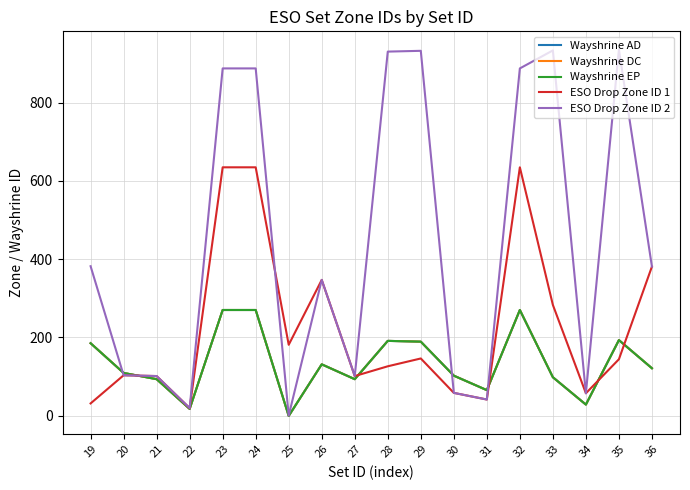

True or false: Wayshrine AD and Wayshrine EP intersect in this chart.

False